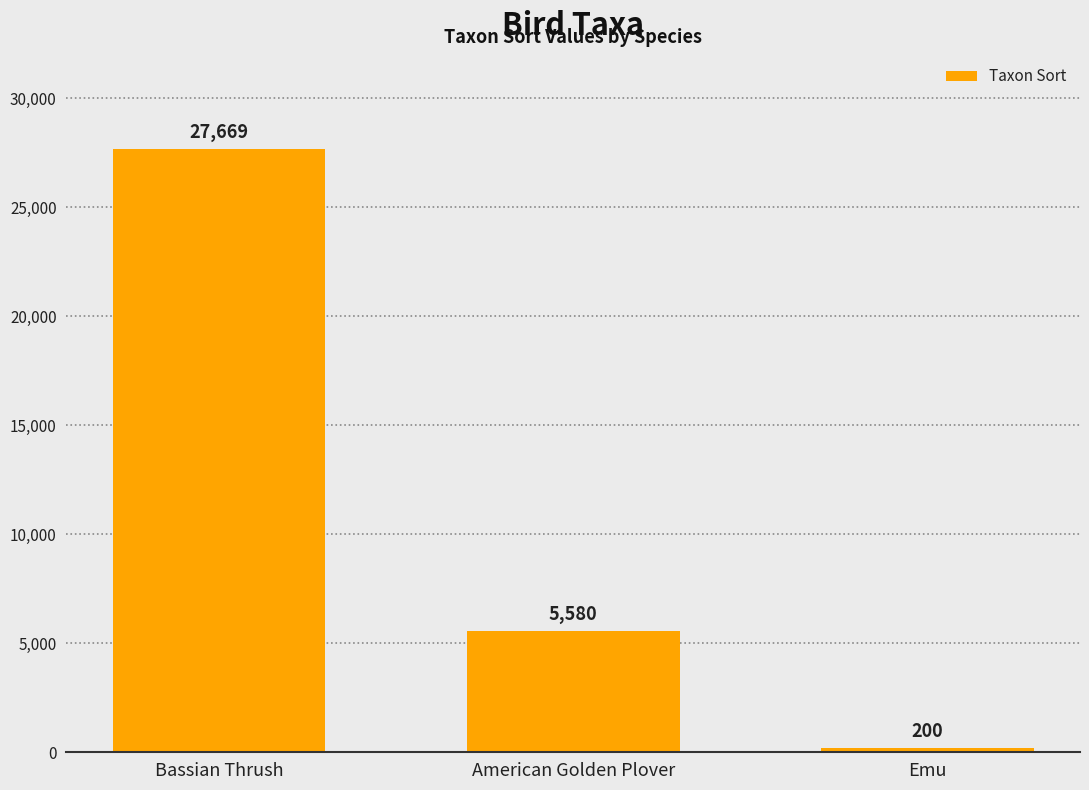

Are the bars horizontal?

No